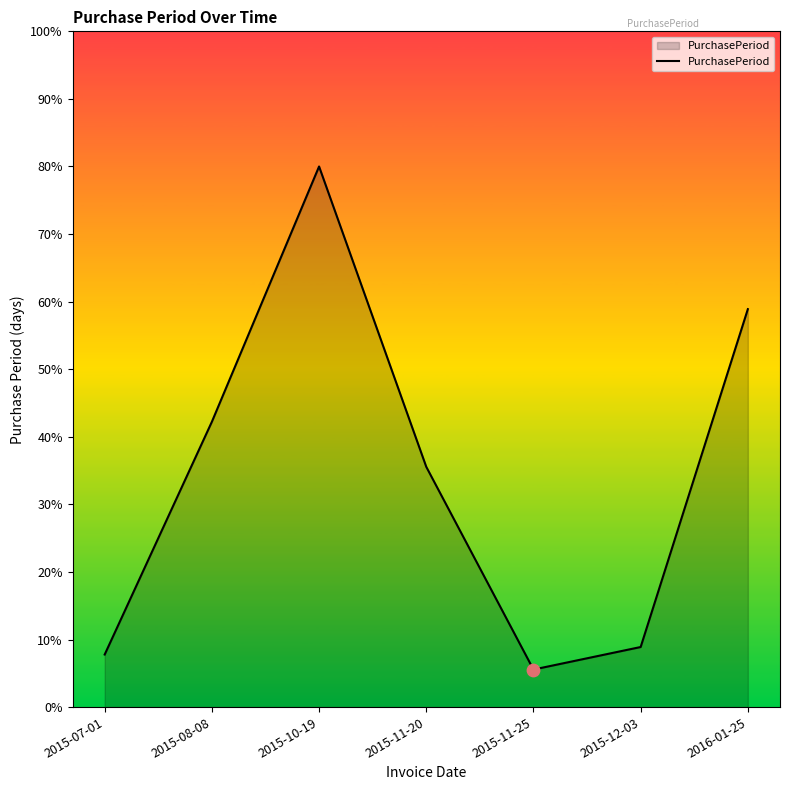

What is the change in value from 2015-11-20 to 2016-01-25?

+23.3